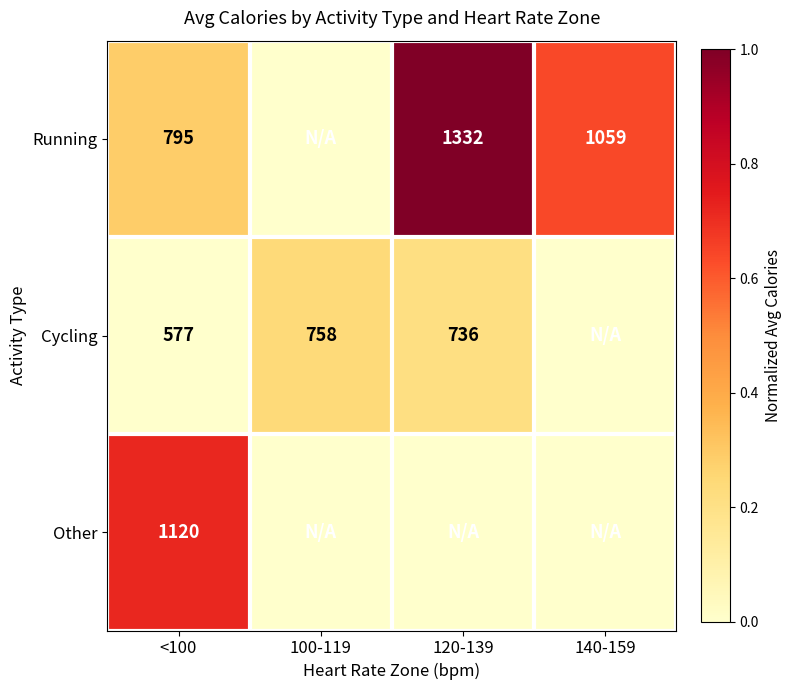

What is the sum of the Running values at 140-159 and 120-139?

2391